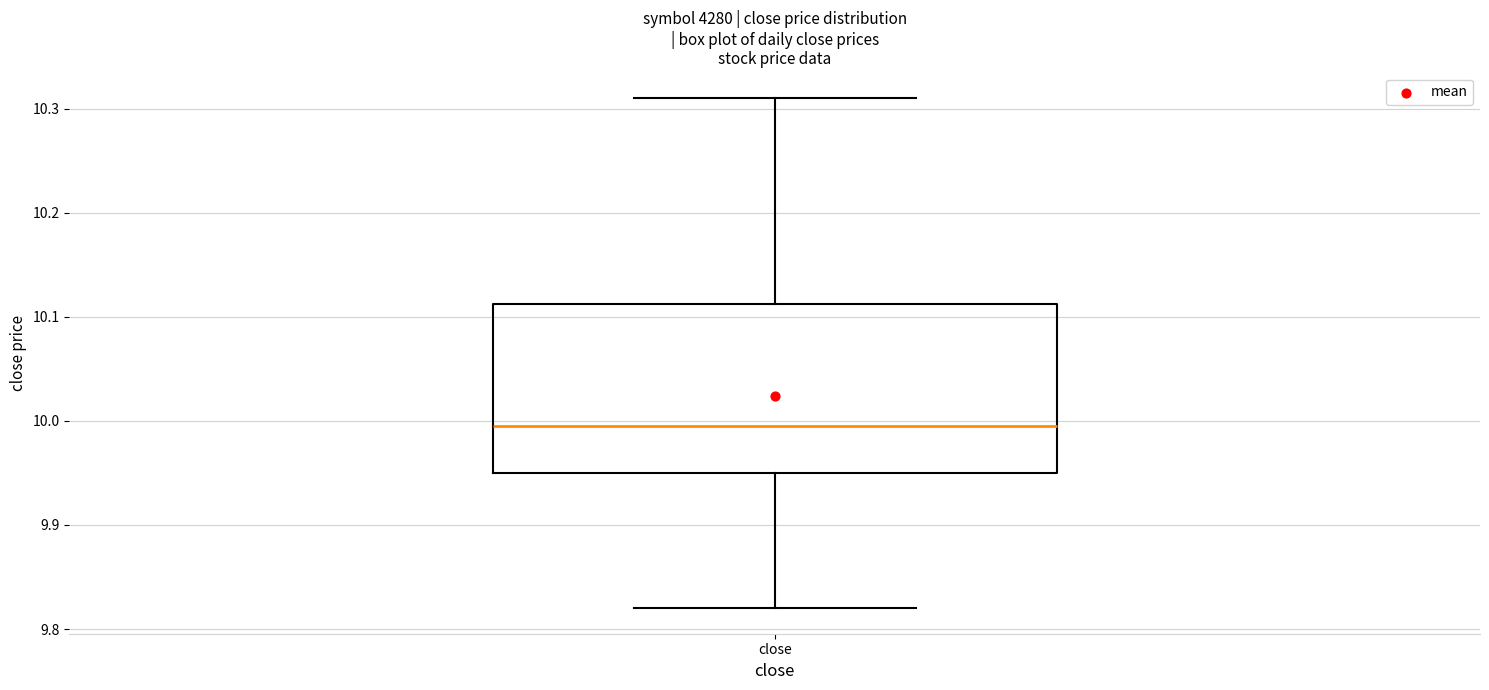

Transcribe this box plot: give where the median line is, the range the box spans, and where the two whiskers end, as read against the y-axis. The values are not printed on the chart, so give them approximately, as read against the axis.

median 10.00, box 9.95 to 10.11, whiskers 9.82 to 10.31